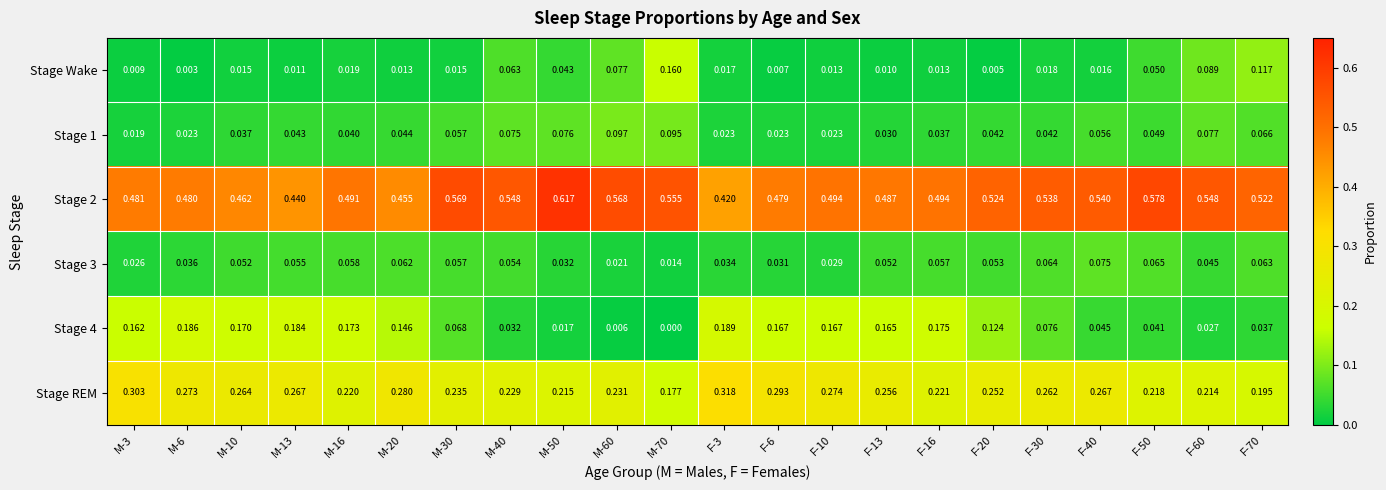

Between M-30 and F-70, which series saw the biggest shift?

Stage Wake